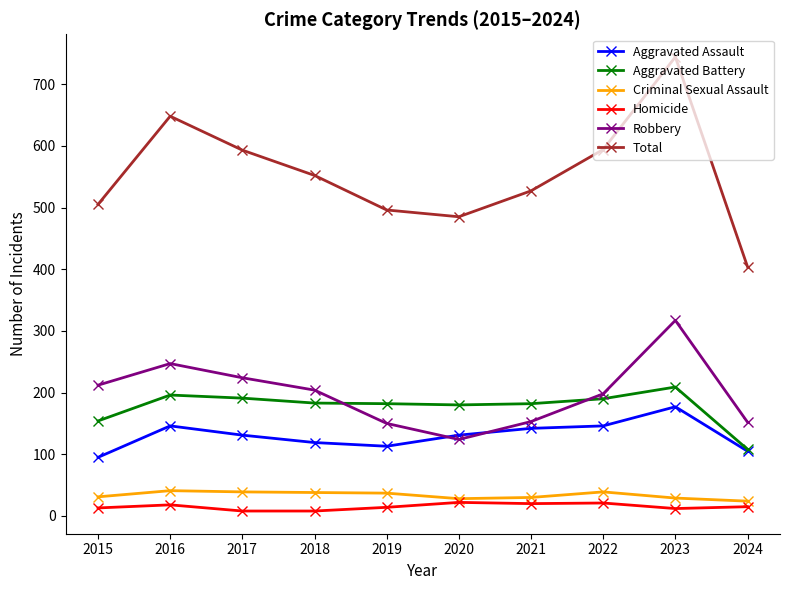

What is the difference between the maximum and second lowest values in the Robbery series?

167